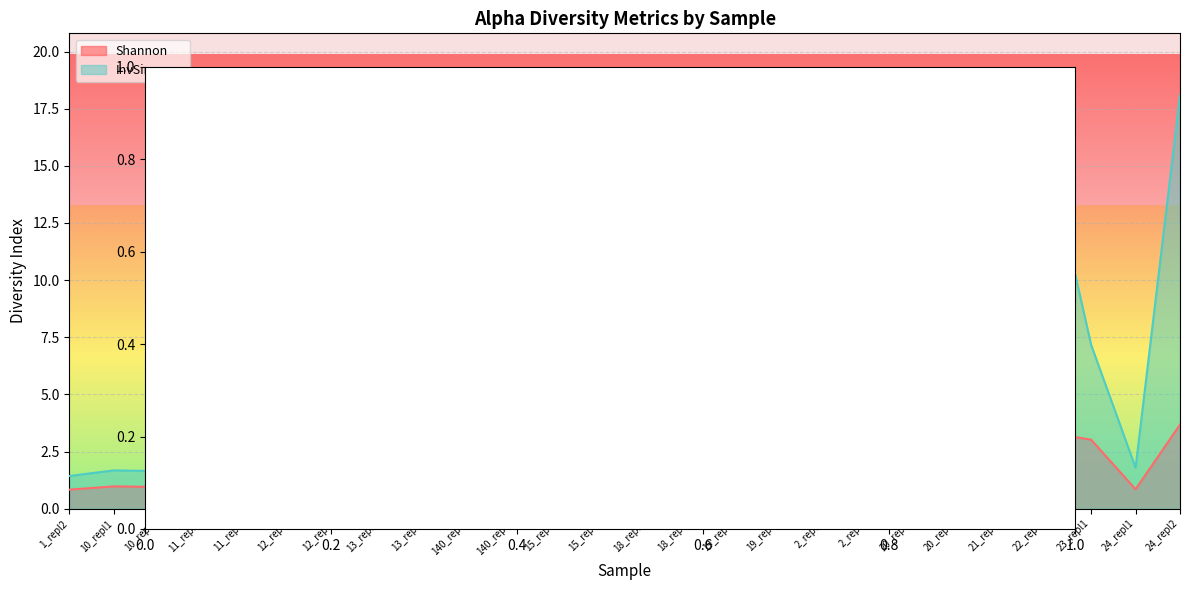

Which category has the highest value in the InvSimpson series?

24_repl2